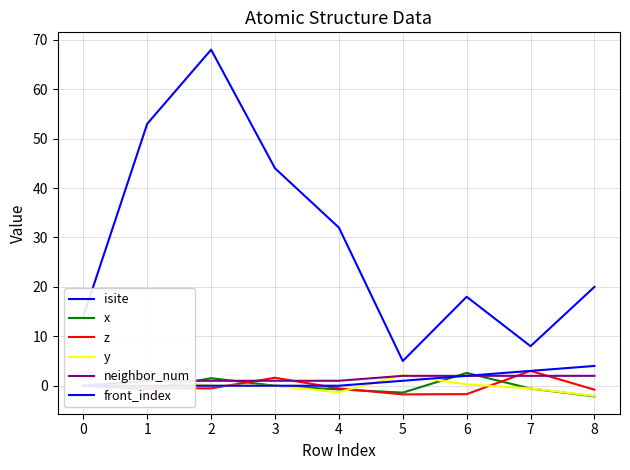

At how many categories does at least one series exceed 54?

1